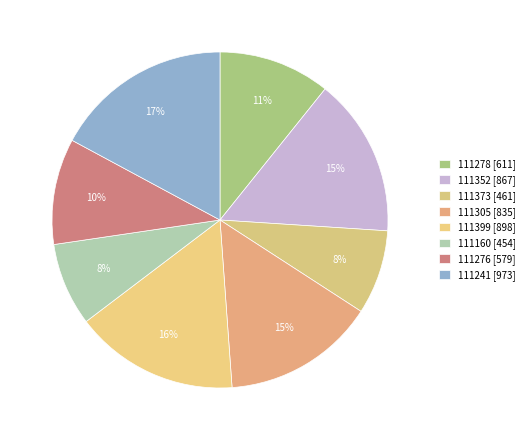

True or false: 111160 accounts for 8% of the total.

True